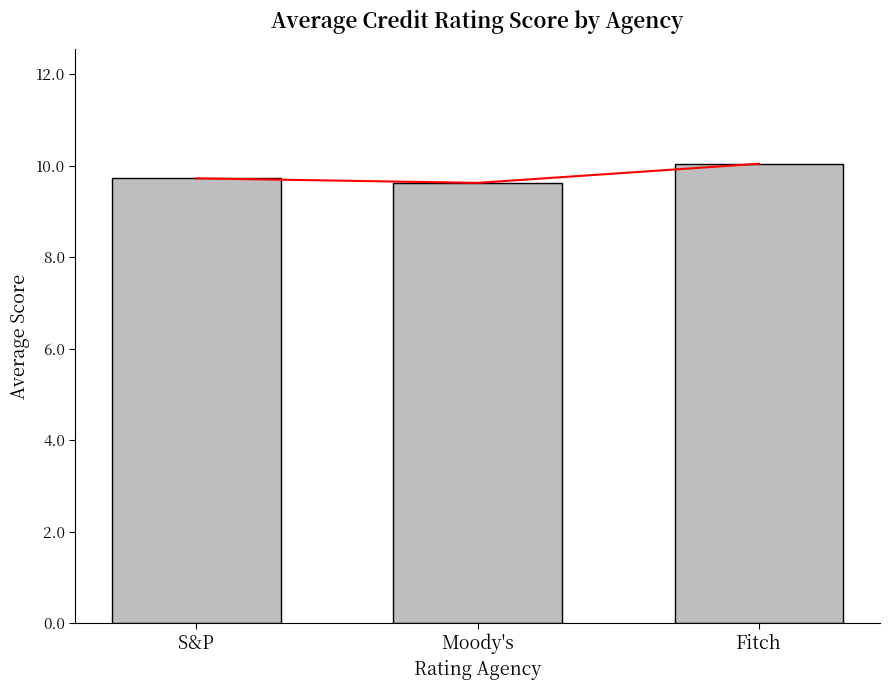

At which label is the value closest to 9?

Moody's